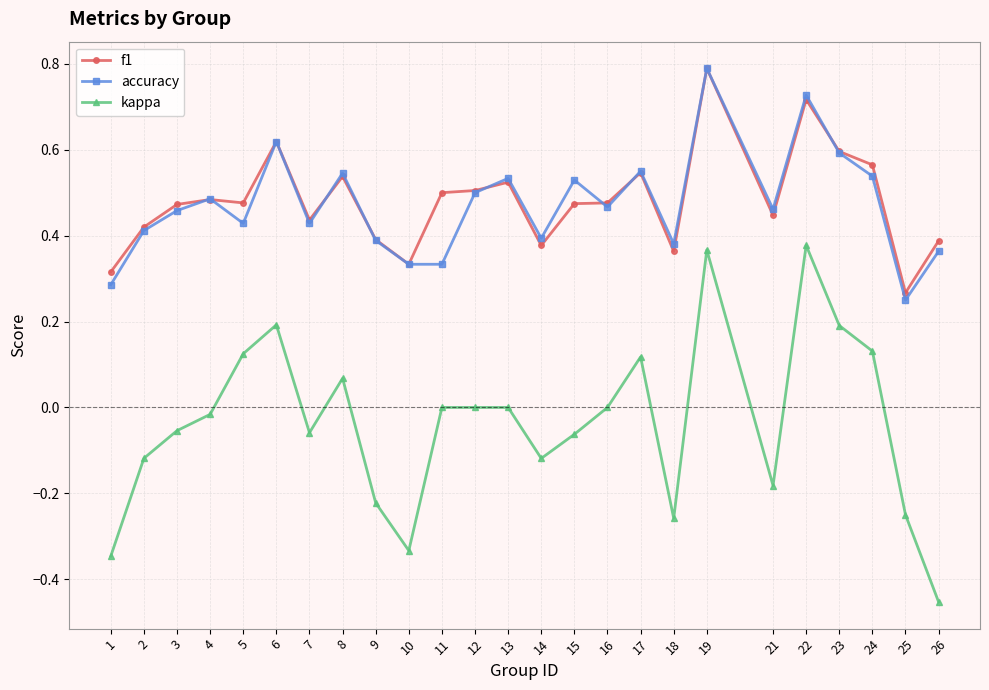

How many lines are shown in the chart?

3